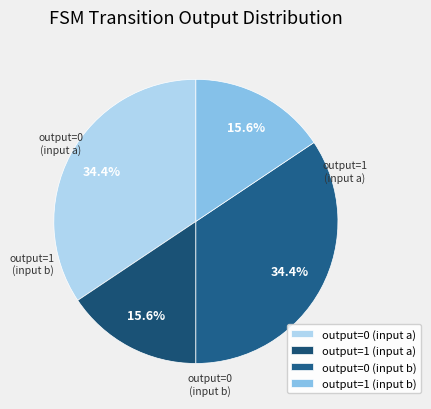

Approximately how many times larger is the value at output=0 (input b) compared to output=1 (input b)?

2.2